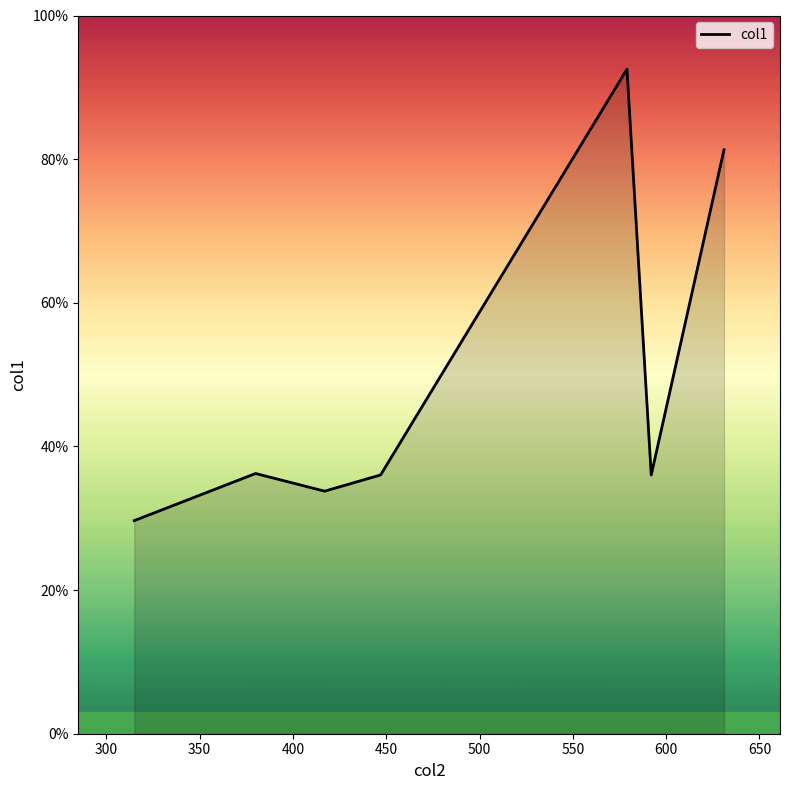

What is the greatest value displayed?

92.5